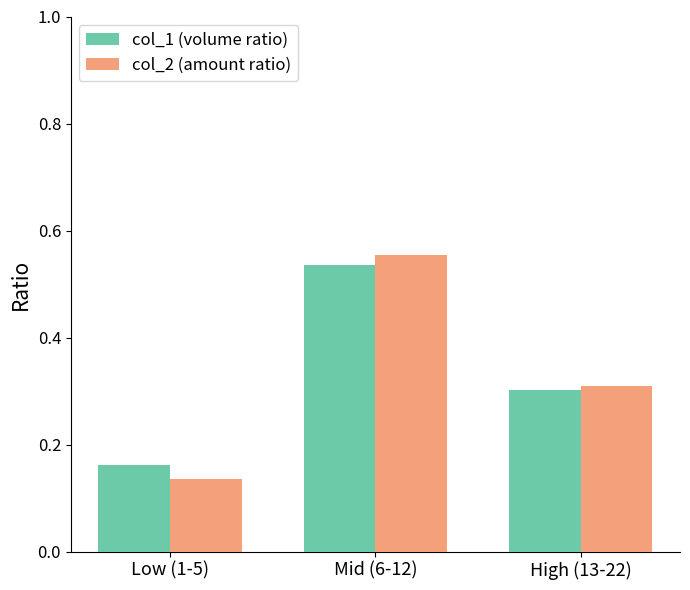

Which series changed the most between Low (1-5) and Mid (6-12)?

col_2 (amount ratio)